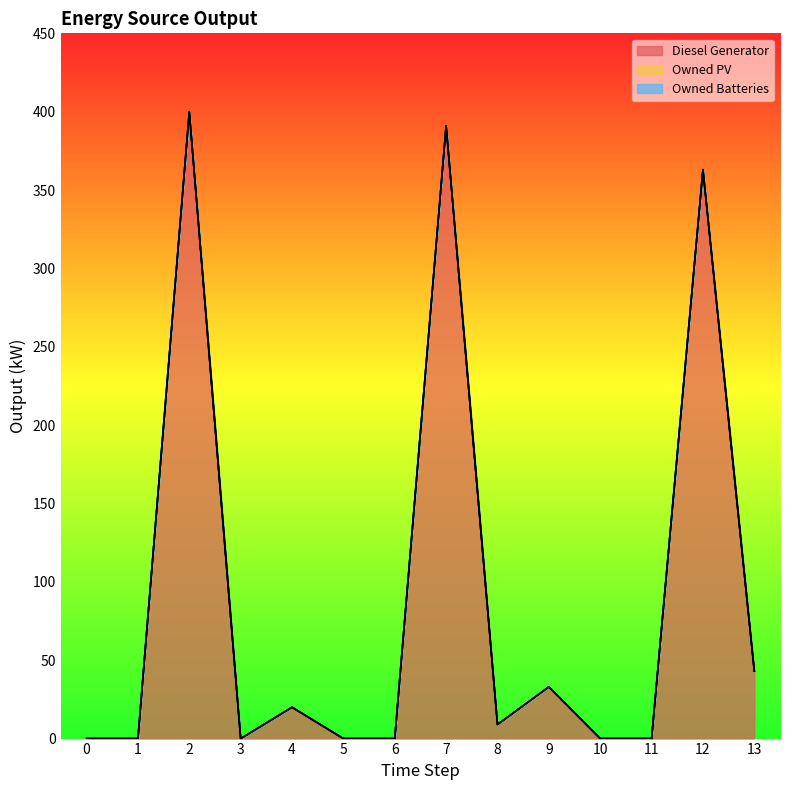

Reading left to right, transcribe all the data shown in this chart.

Diesel Generator: 0=0	1=0	2=400	3=0	4=20	5=0	6=0	7=391	8=9	9=33	10=0	11=0	12=363	13=43
Owned PV: 0=0	1=0	2=0	3=0	4=0	5=0	6=0	7=0	8=0	9=0	10=0	11=0	12=0	13=0
Owned Batteries: 0=0	1=0	2=0	3=0	4=0	5=0	6=0	7=0	8=0	9=0	10=0	11=0	12=0	13=0